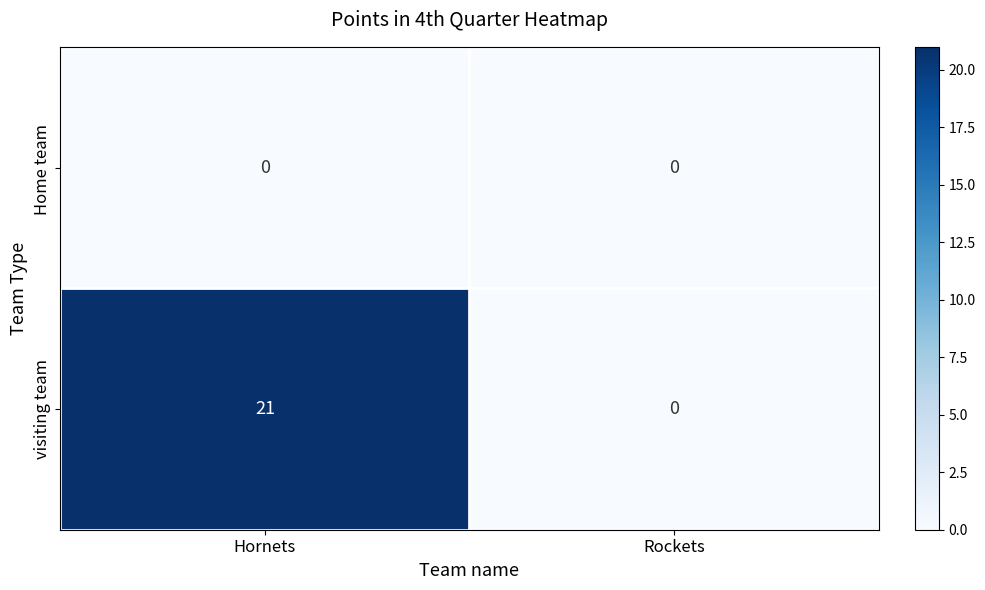

What is the sum of all visiting team values?

21